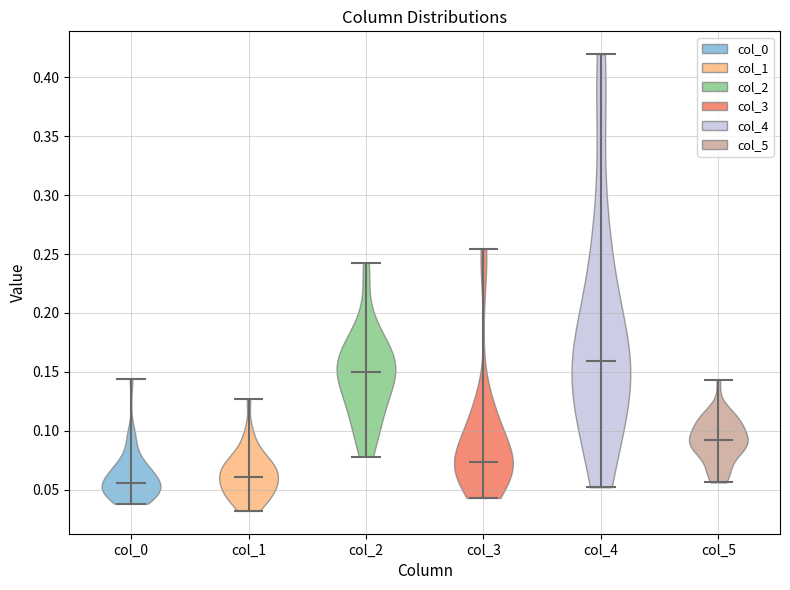

Reading left to right, read every violin against the y-axis: where its median line is, and the lowest and highest points it reaches. The values are not printed on the chart, so give them approximately, as read against the axis.

col_0: median line 0.055, lowest point 0.040, highest point 0.145
col_1: median line 0.060, lowest point 0.030, highest point 0.125
col_2: median line 0.150, lowest point 0.080, highest point 0.245
col_3: median line 0.075, lowest point 0.045, highest point 0.255
col_4: median line 0.160, lowest point 0.050, highest point 0.420
col_5: median line 0.090, lowest point 0.055, highest point 0.145